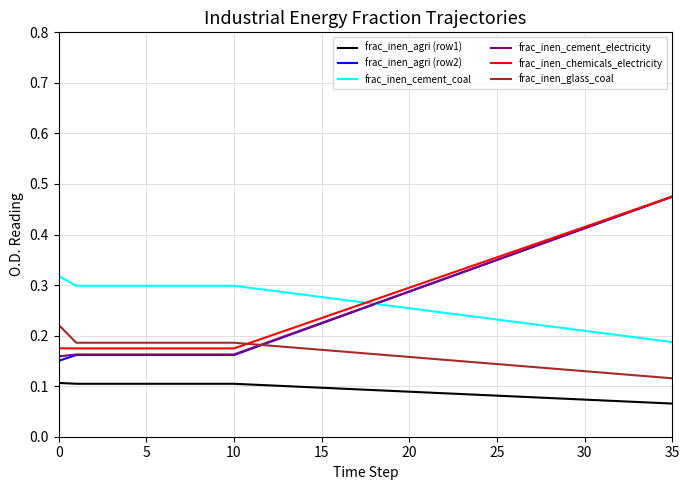

True or false: frac_inen_chemicals_electricity and frac_inen_agri (row1) cross at least once.

False